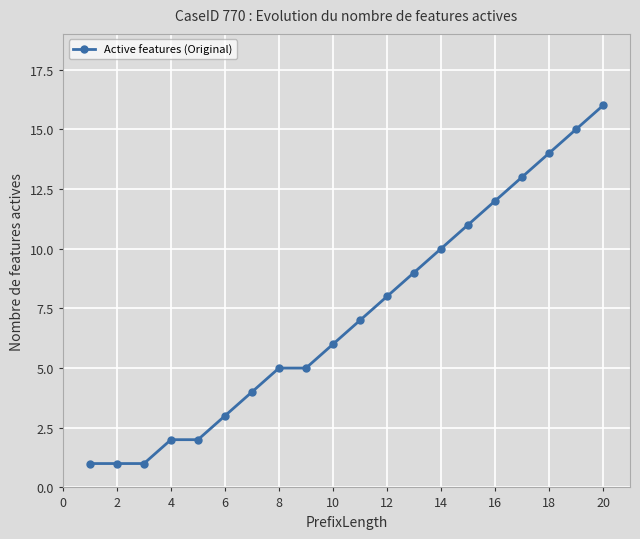

What is the value of the 17th point from the left?

13